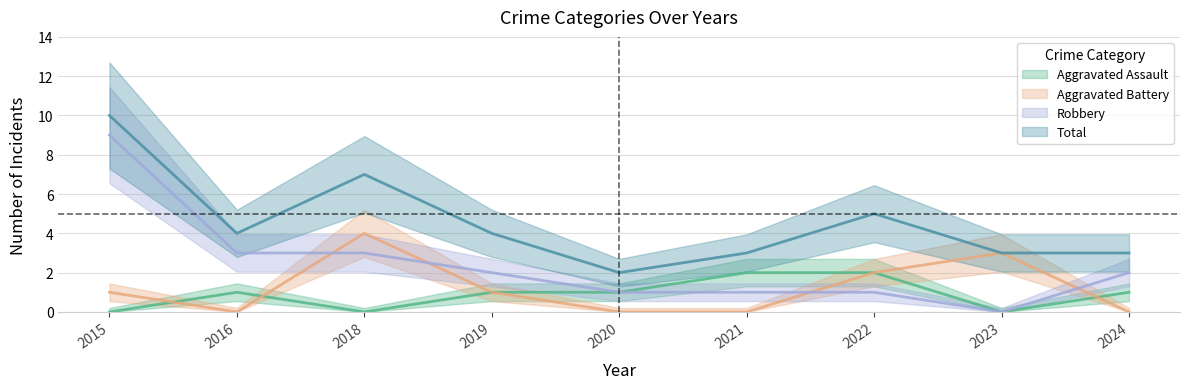

True or false: Aggravated Assault has more than 1 interior local peaks.

False